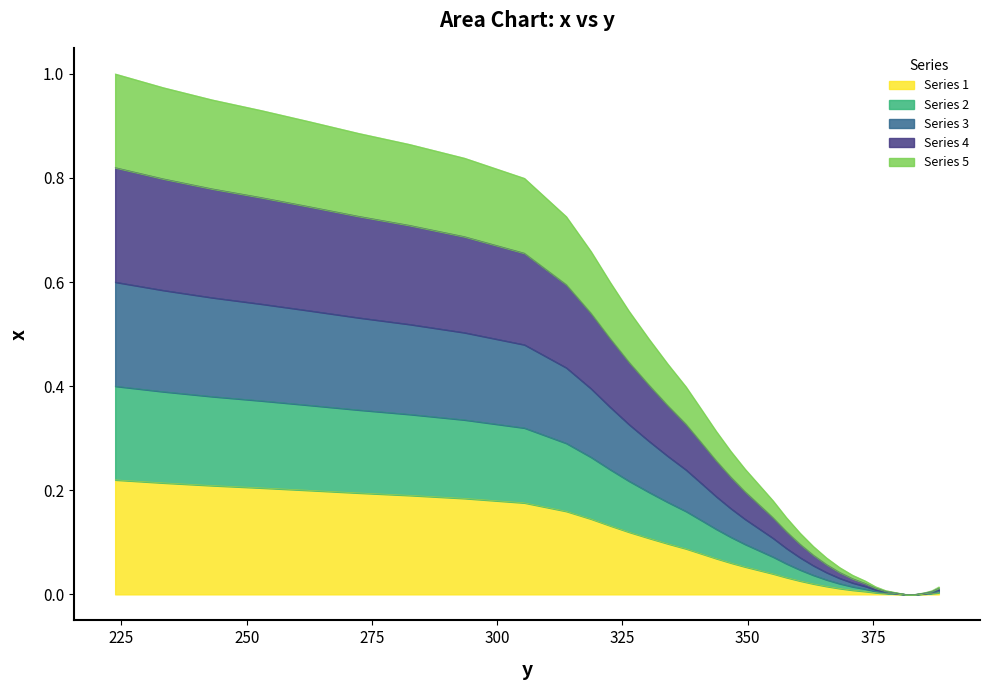

What is the difference between the maximum and minimum values?

0.4